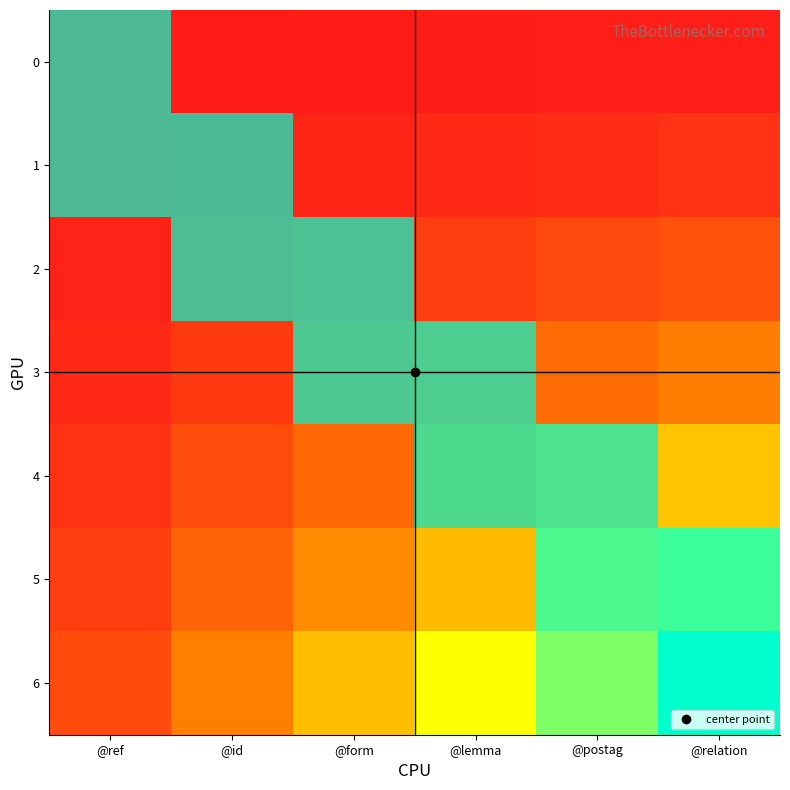

The value of 3 at @lemma is 1. True or false?

True